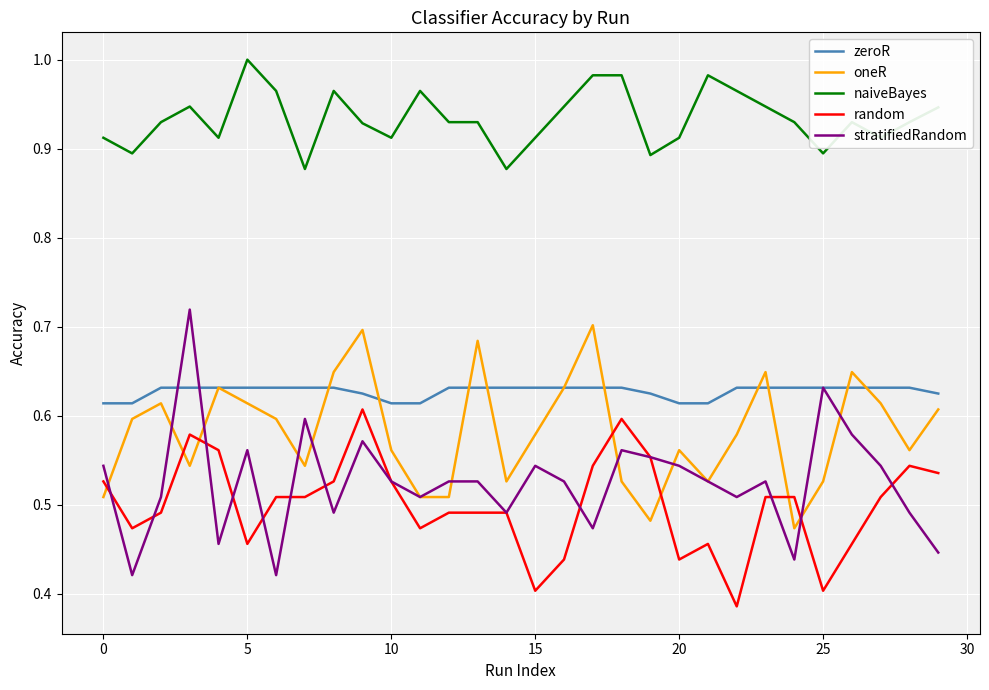

Which series has the largest total across all categories?

naiveBayes